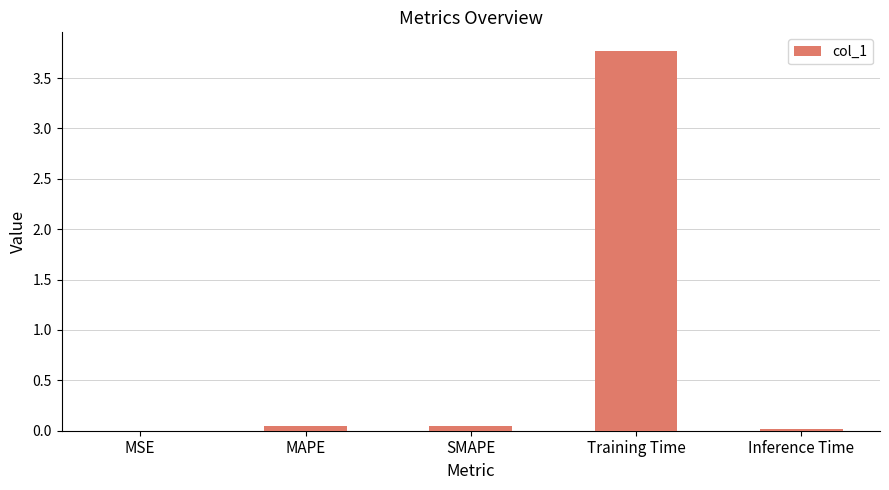

The chart shows a value of 0.0 at MAPE. True or false?

True